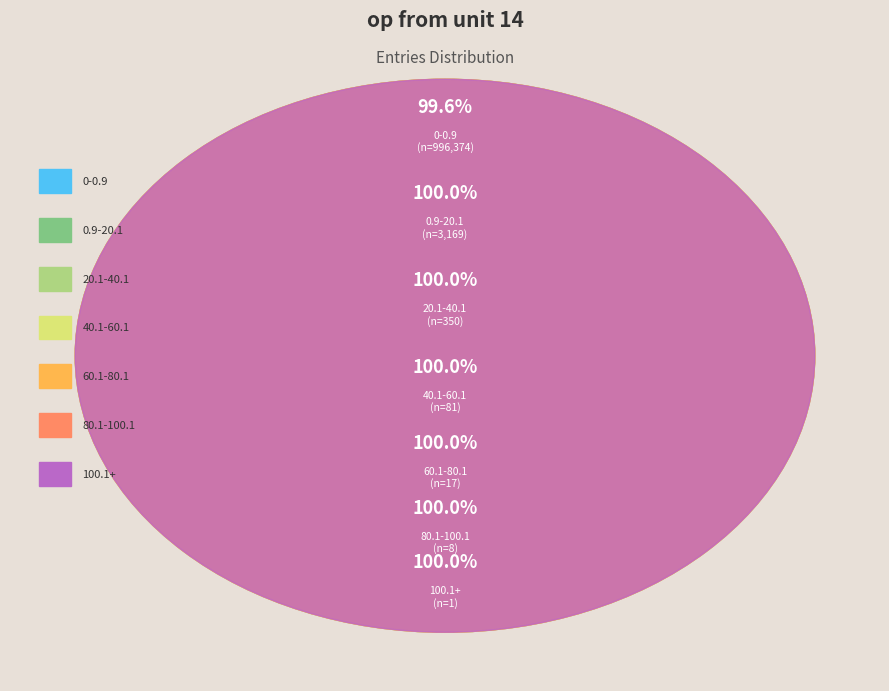

Which category has the smallest portion of the pie?

100.1+